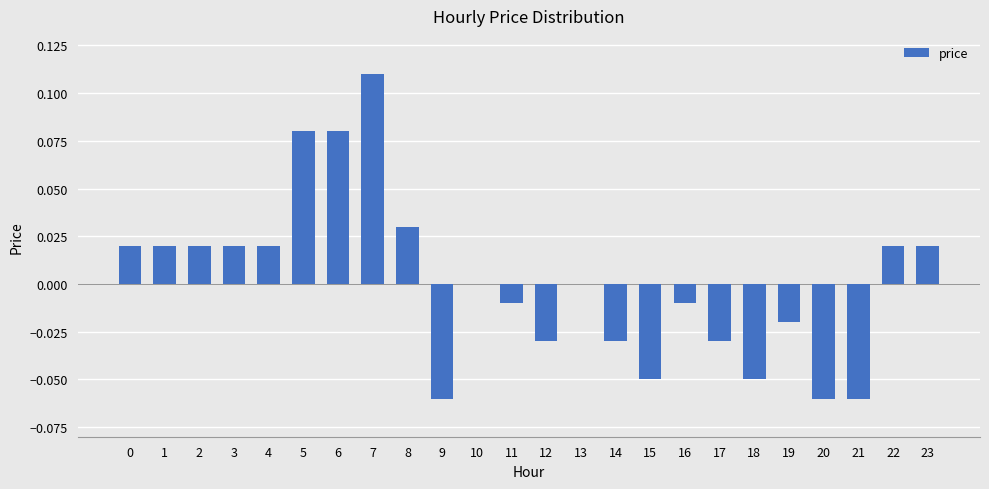

Does the chart contain stacked bars?

No